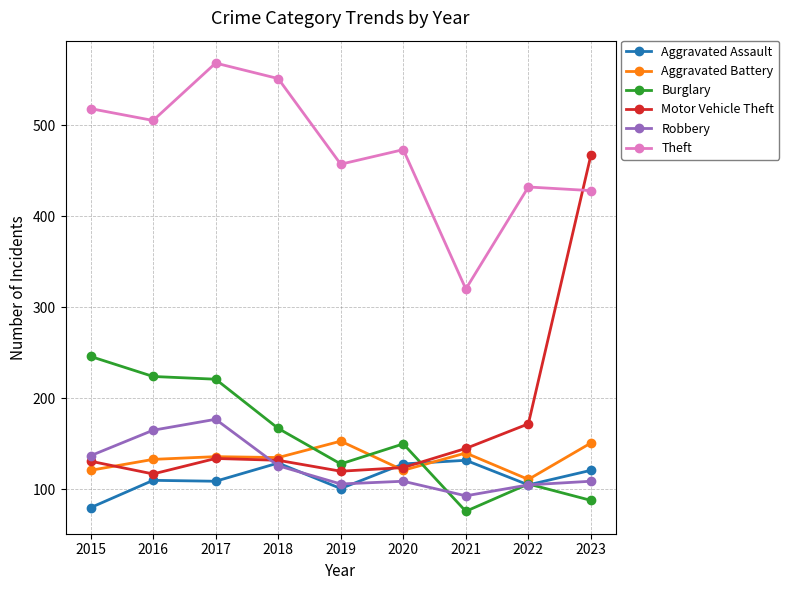

The value of Theft at 2017 is 568. True or false?

True